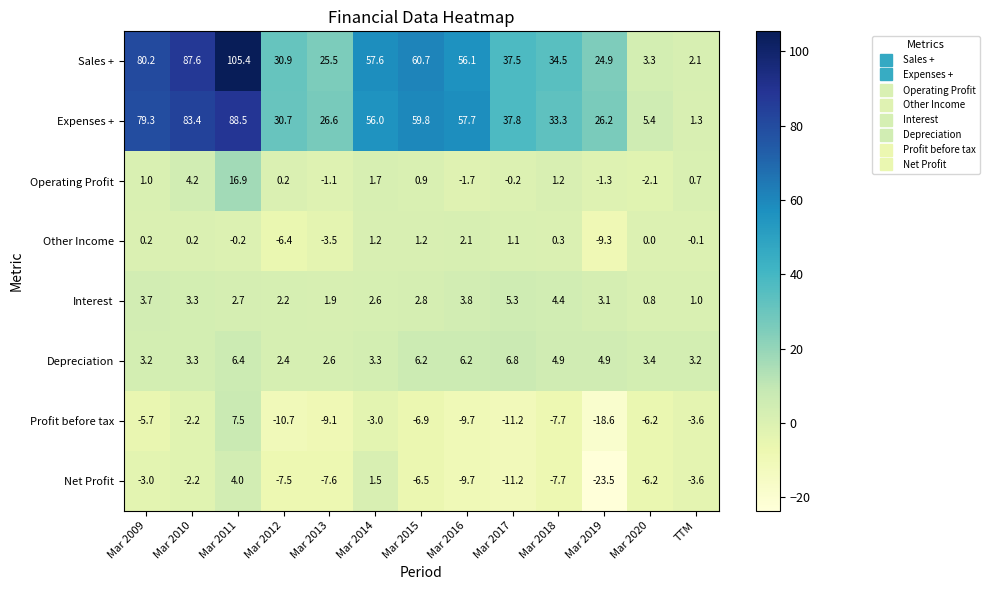

Which series has the largest total across all categories?

Sales +